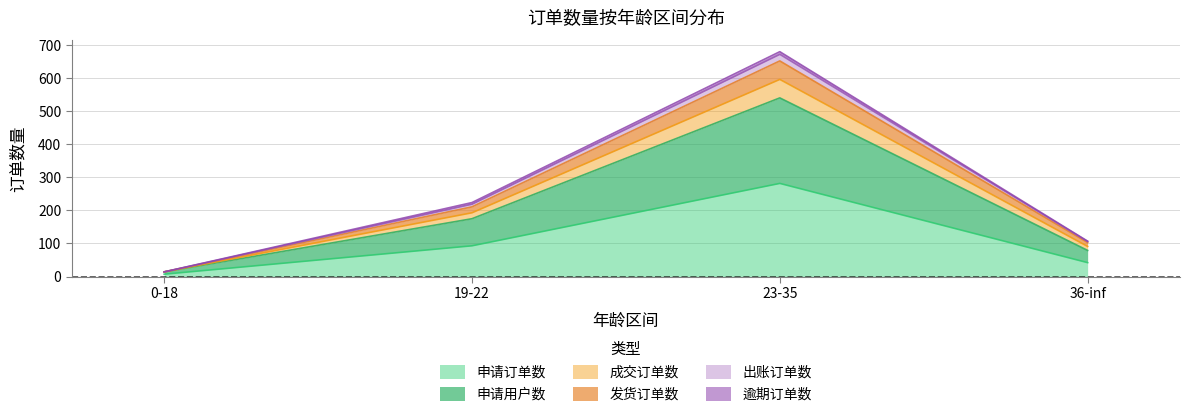

At which category is the sum across all series the highest?

23-35